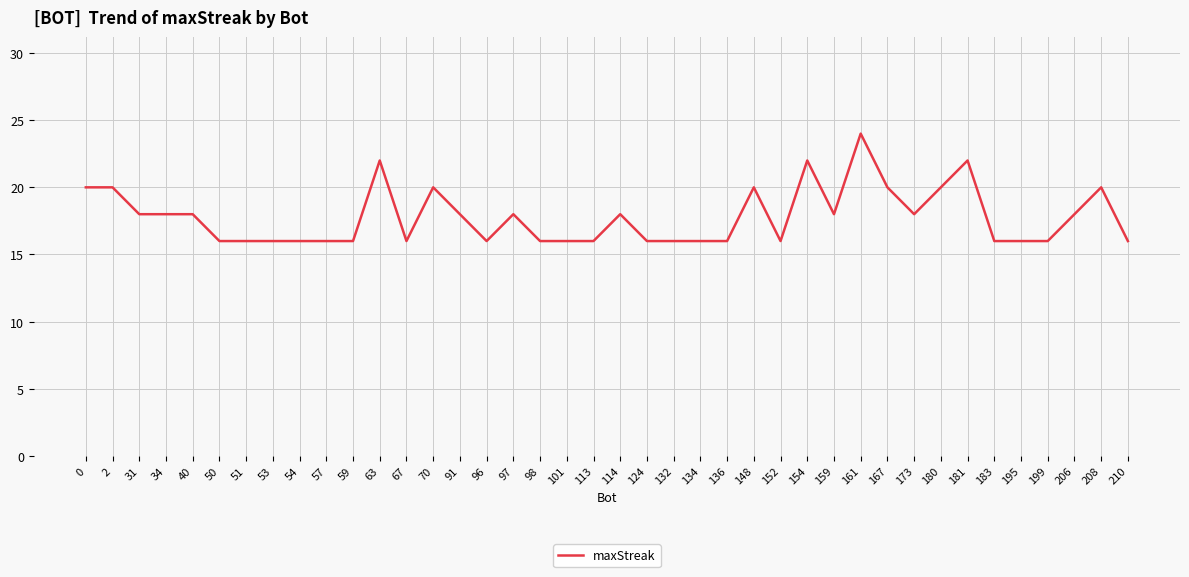

Read the value at 148.

20